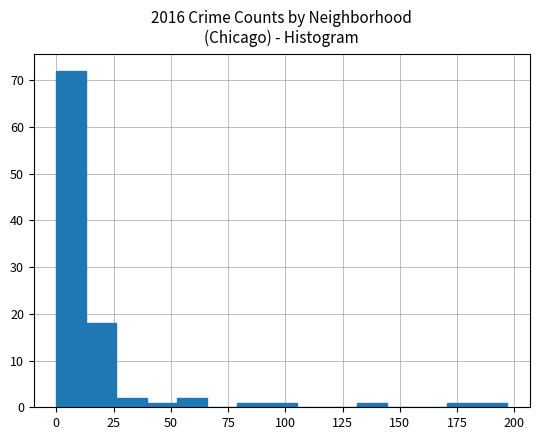

Around what value on the x-axis is the tallest bar? Give the approximate position of its centre, as read against the axis.

5